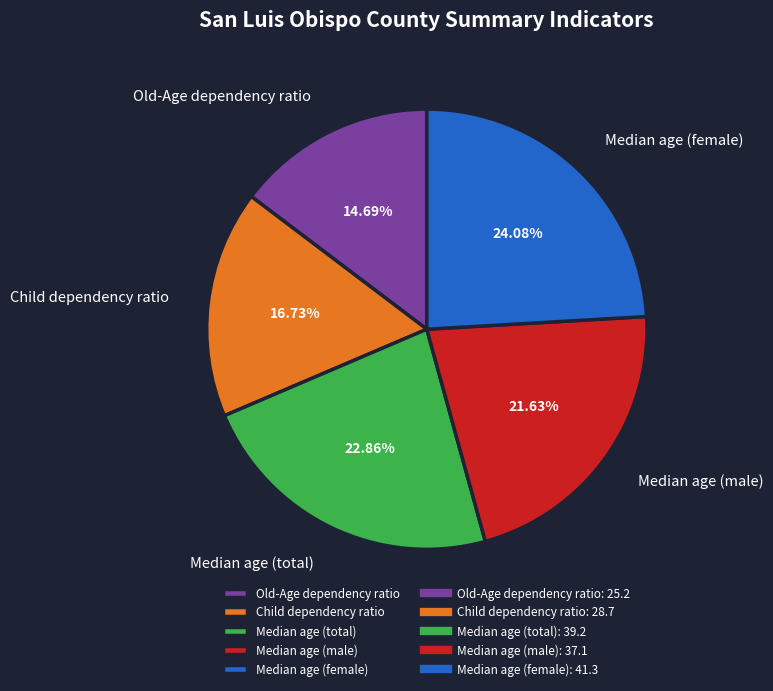

The Old-Age dependency ratio slice represents 22% of the pie. True or false?

False